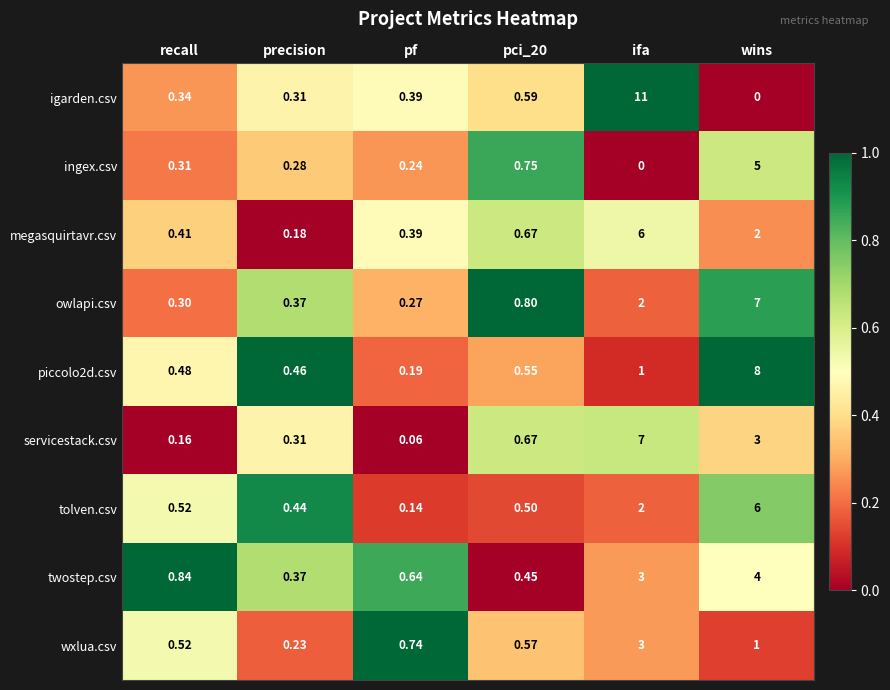

Which label corresponds to the largest value in the chart?

ifa